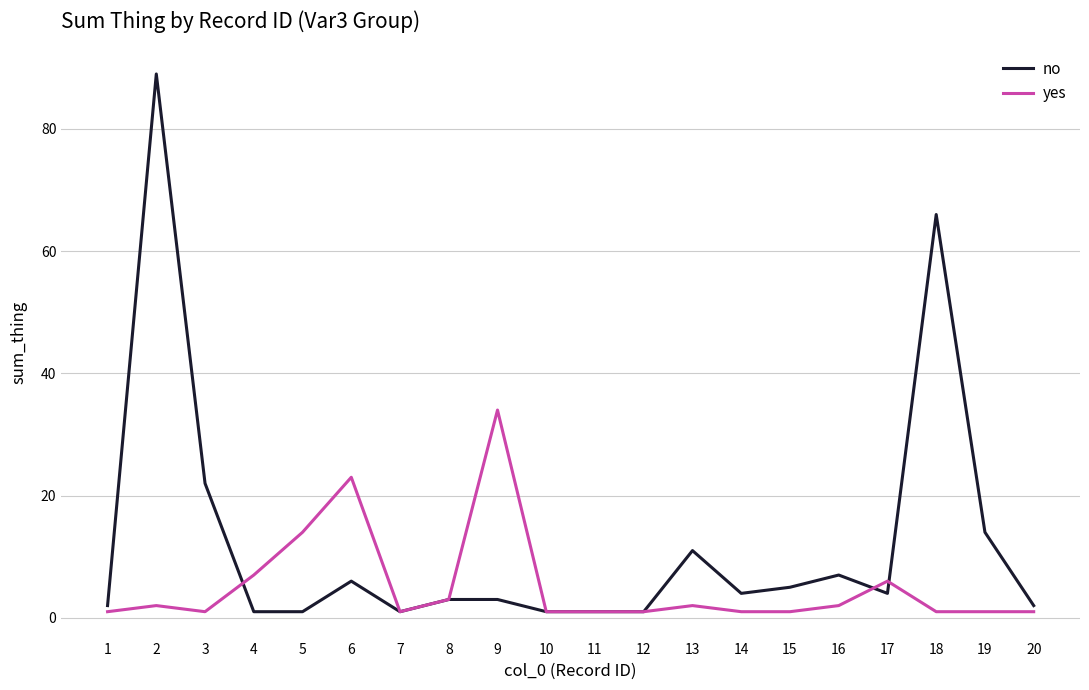

Reading left to right, extract all data points from this chart.

no: 1=2	2=89	3=22	4=1	5=1	6=6	7=1	8=3	9=3	10=1	11=1	12=1	13=11	14=4	15=5	16=7	17=4	18=66	19=14	20=2
yes: 1=1	2=2	3=1	4=7	5=14	6=23	7=1	8=3	9=34	10=1	11=1	12=1	13=2	14=1	15=1	16=2	17=6	18=1	19=1	20=1